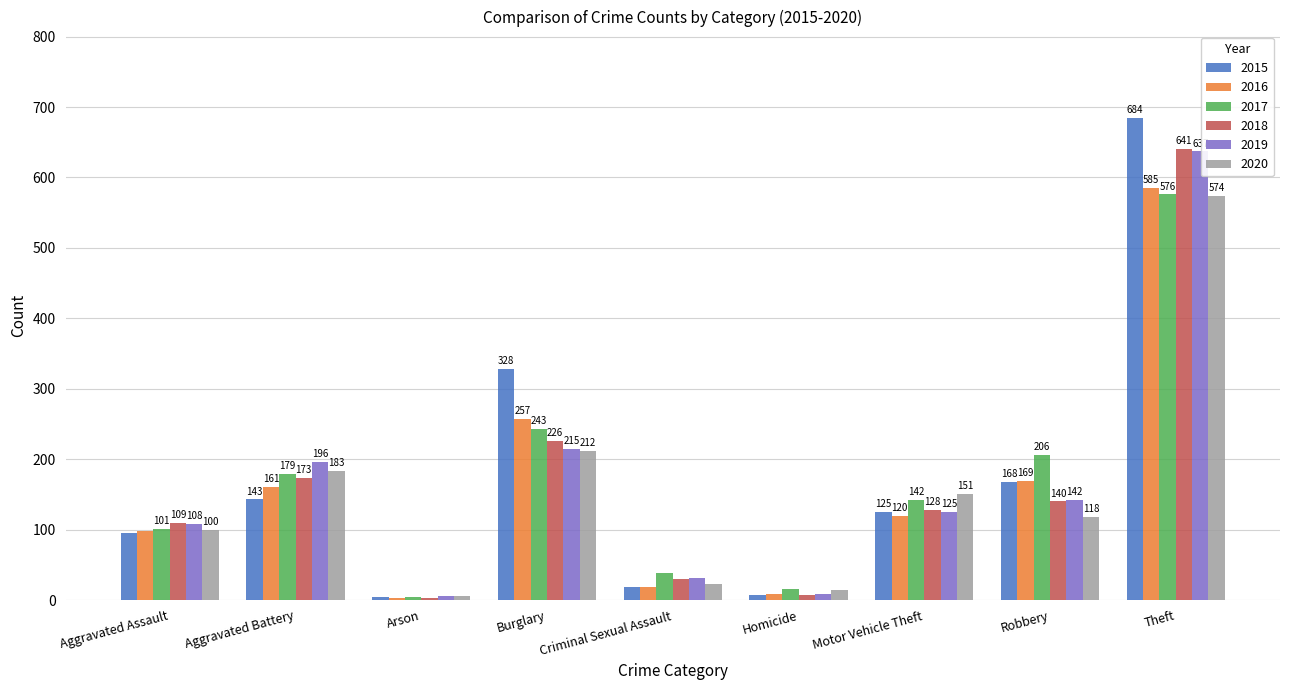

What is the total value across all series at Arson?

27